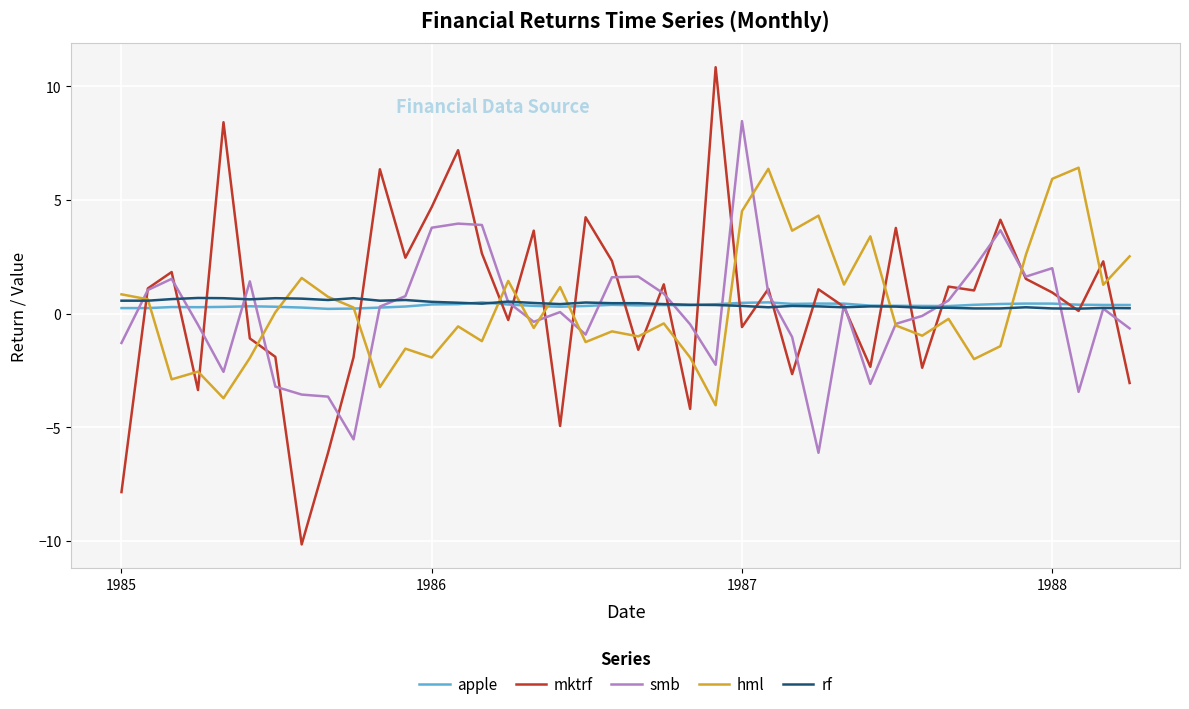

Which series has the widest spread of values?

mktrf